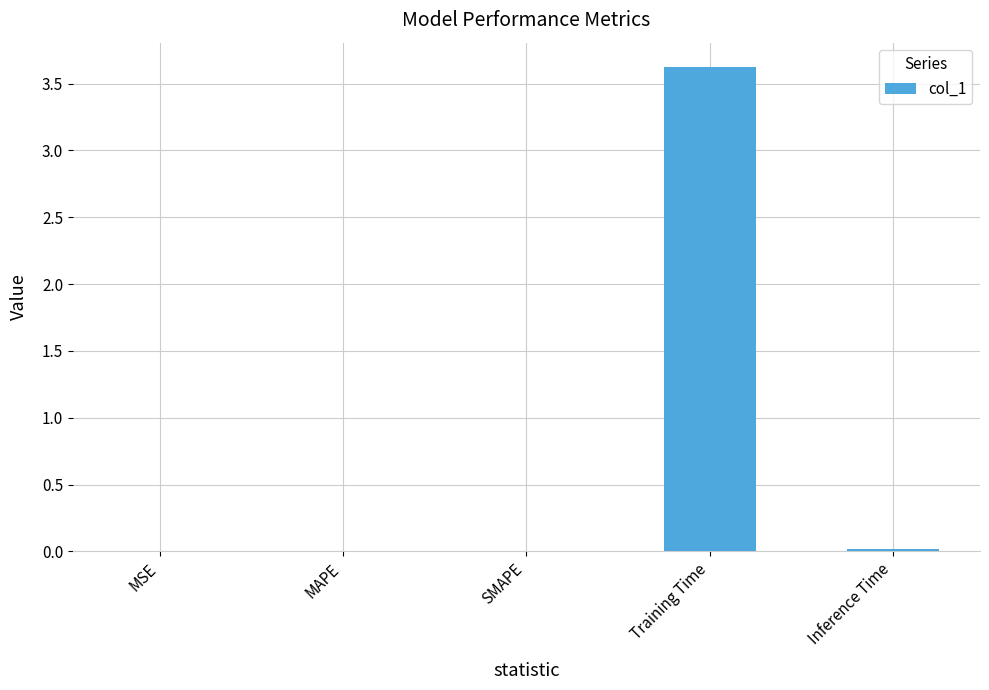

What is the maximum value shown in the chart?

3.6